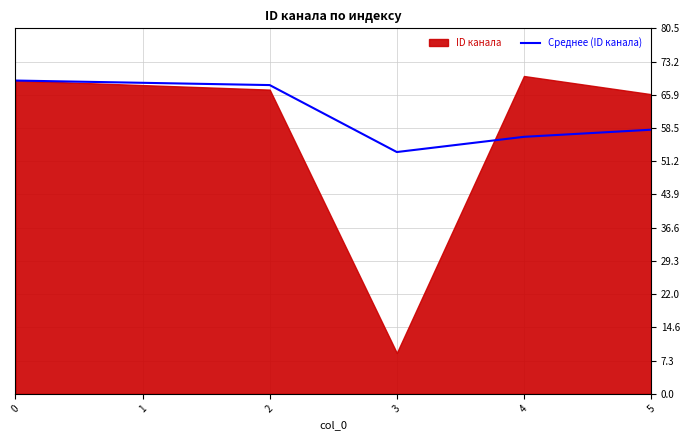

True or false: the data shows 69.0 at 0.

True